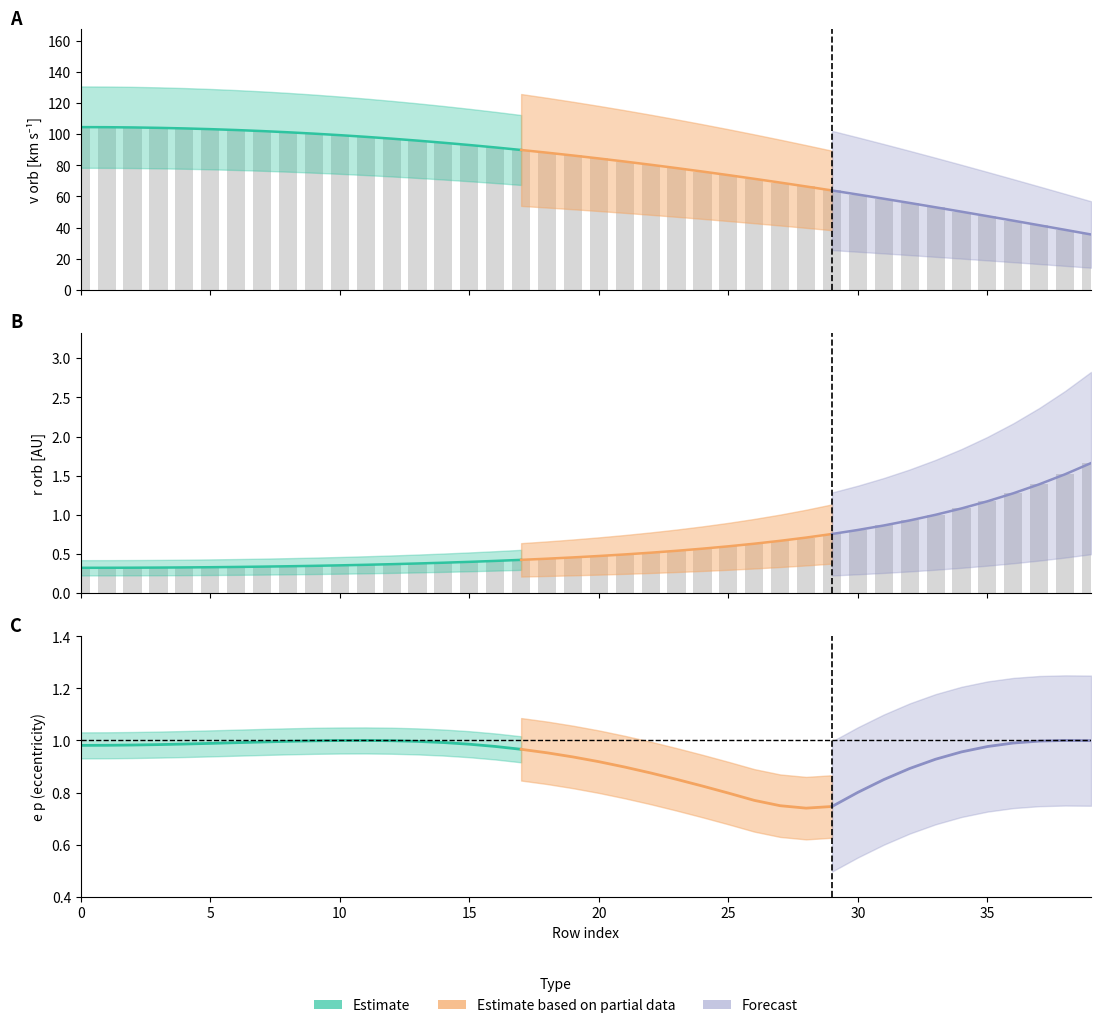

How many data points in v orb [km s-1] are above 86?

20